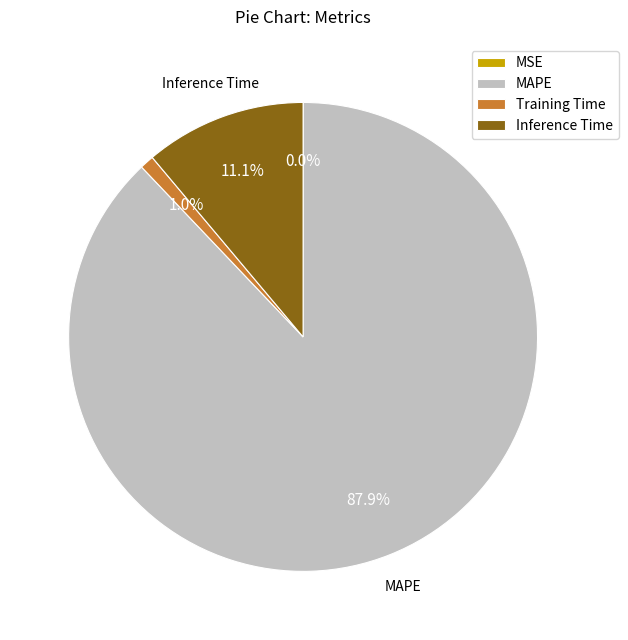

What percentage is the Inference Time slice, to the nearest percent?

11%